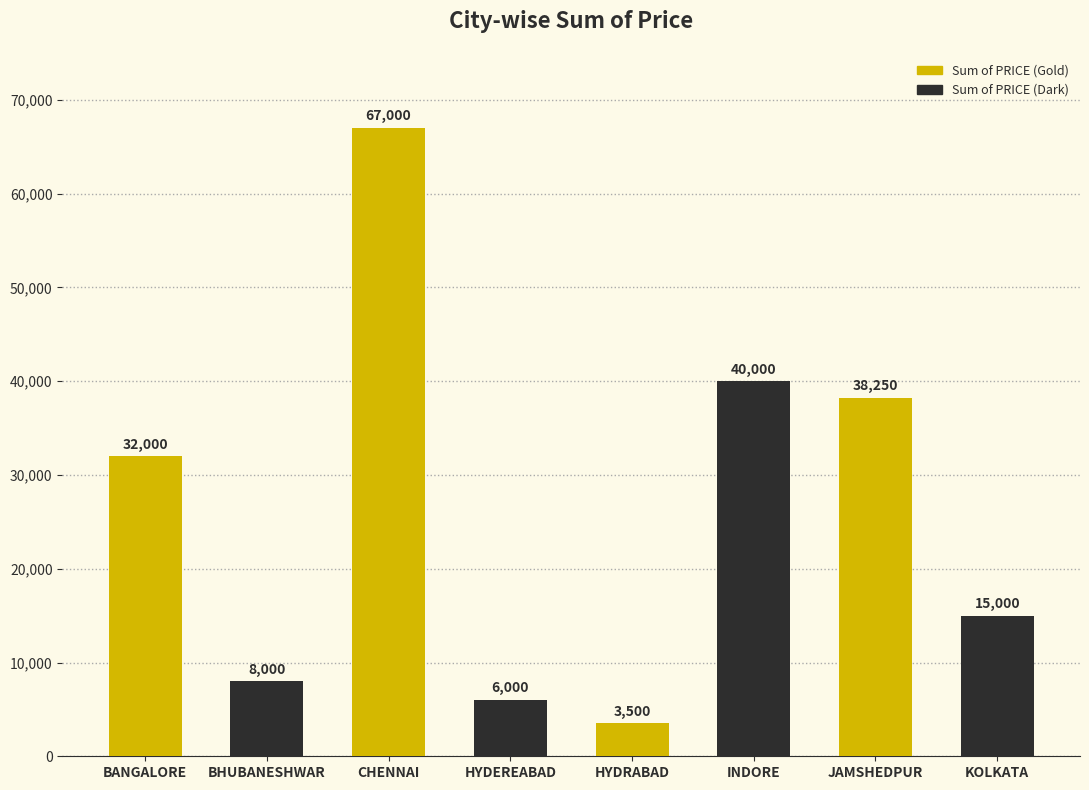

What is the ratio of the value at CHENNAI to the value at KOLKATA?

4.5